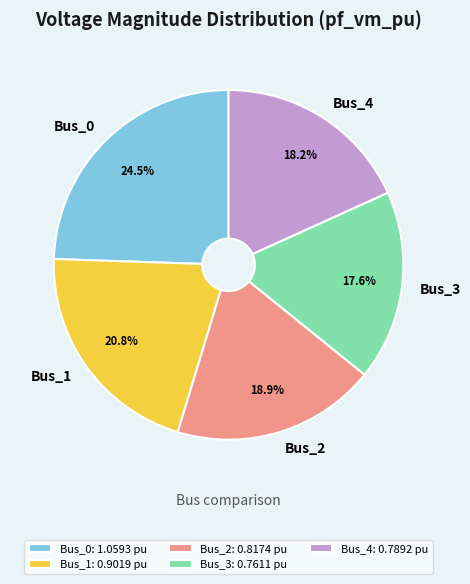

What percentage is the Bus_3 slice, to the nearest percent?

18%